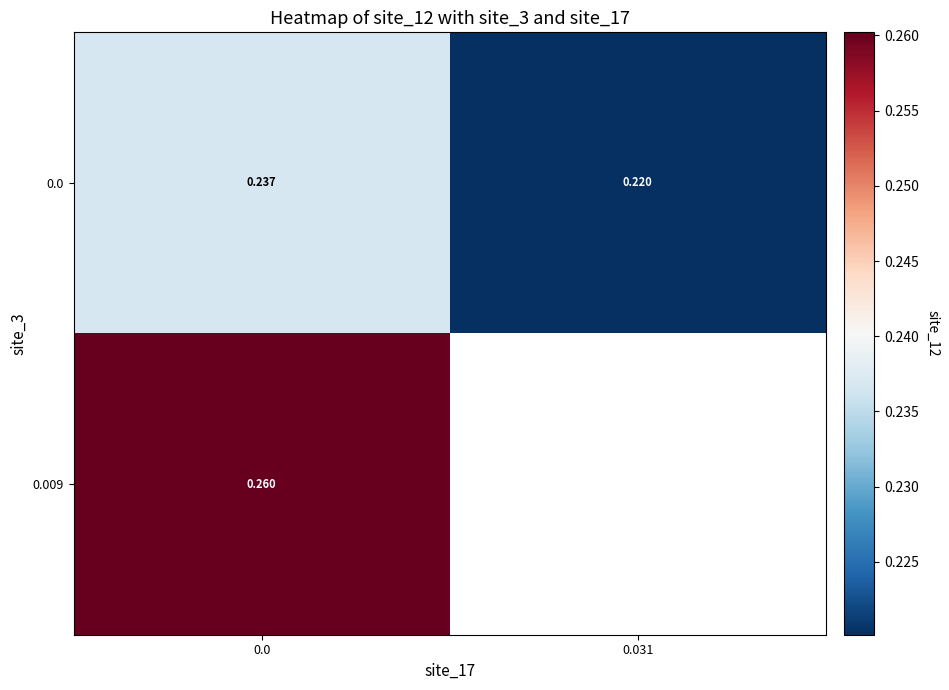

Is the value of 0.009 at 0.0 greater than the value of 0.0 at 0.031?

Yes